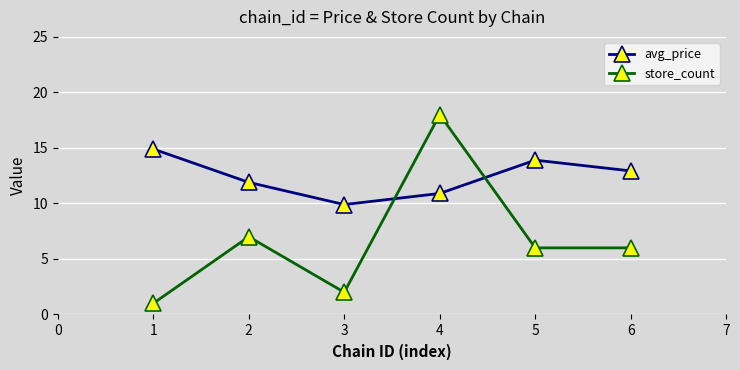

True or false: store_count has more than 0 points higher than both neighbors.

True